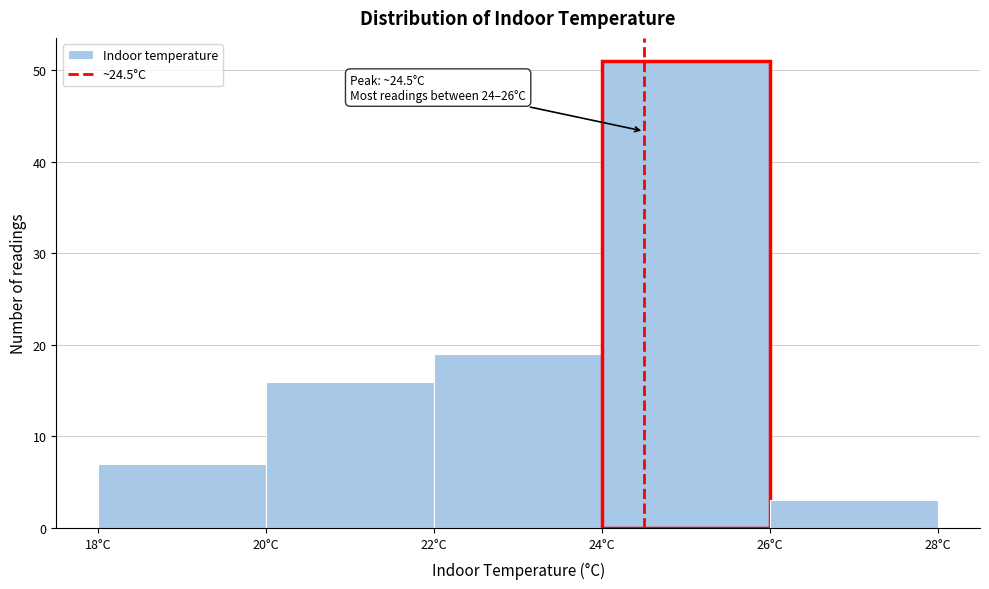

Which range on the x-axis has the tallest bar?

24 to 26